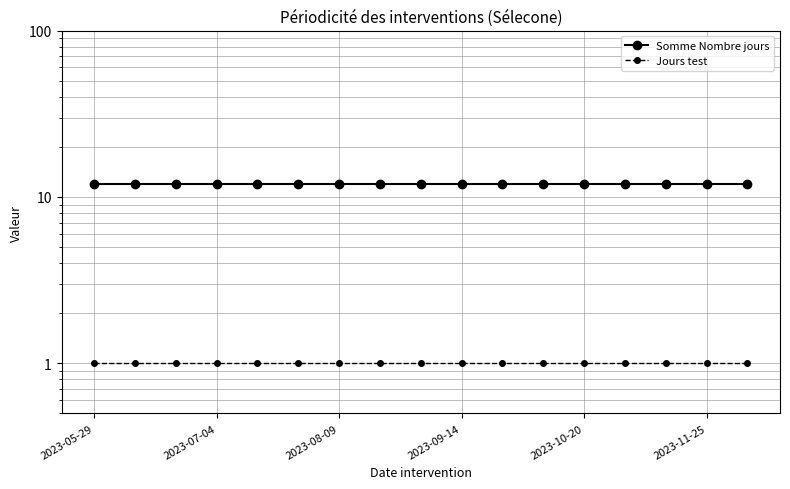

At how many categories does at least one series exceed 4?

17